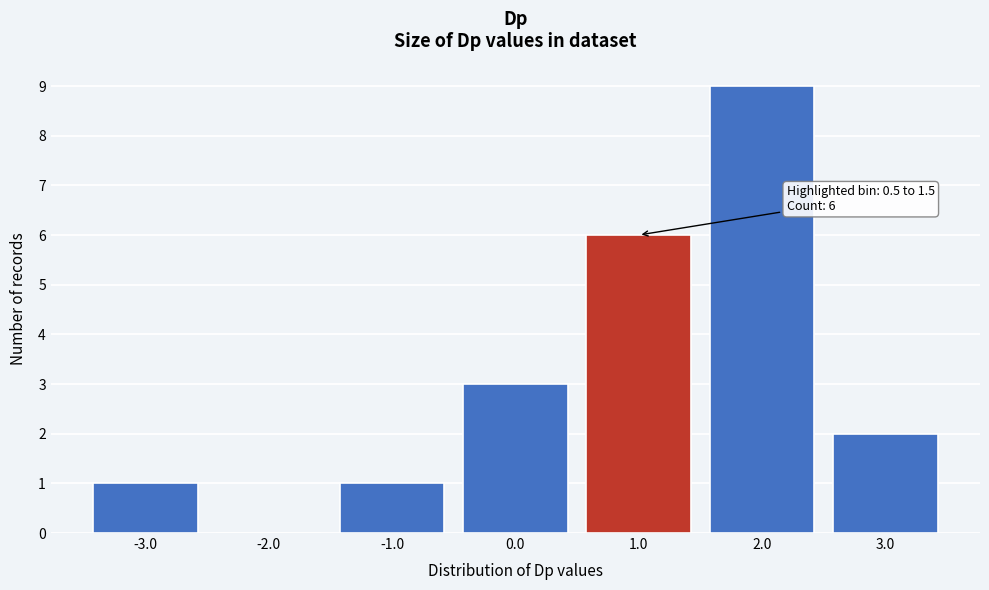

Reading left to right, list all the values displayed in this chart.

-3.0=1	-2.0=0	-1.0=1	0.0=3	1.0=6	2.0=9	3.0=2